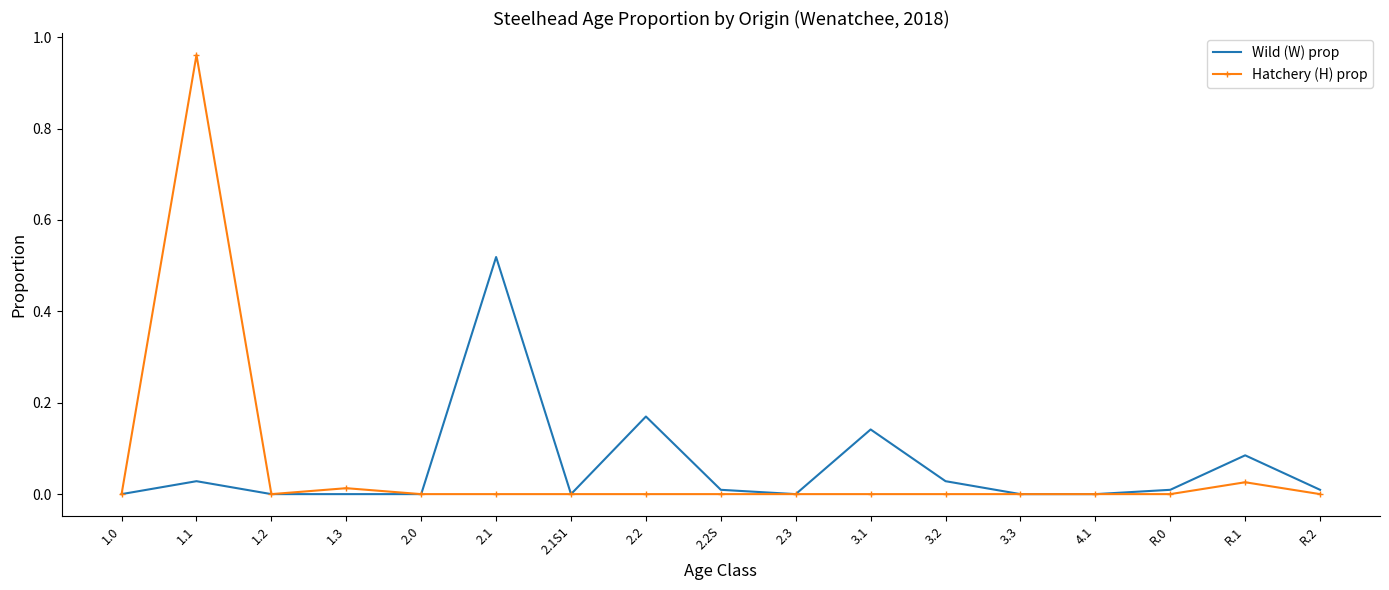

List the series in order of their peak value, highest first.

Hatchery (H) prop, Wild (W) prop